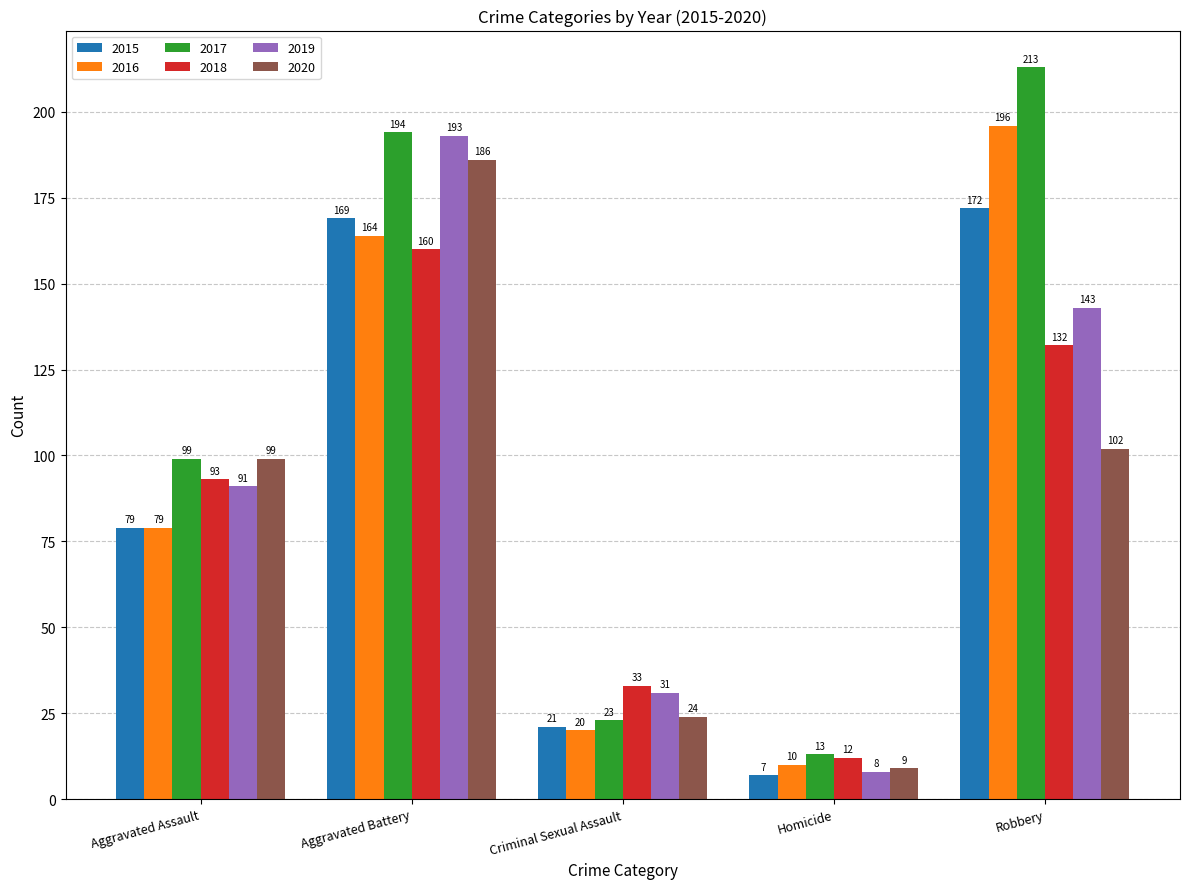

Between Aggravated Battery and Criminal Sexual Assault, which series saw the biggest shift?

2017